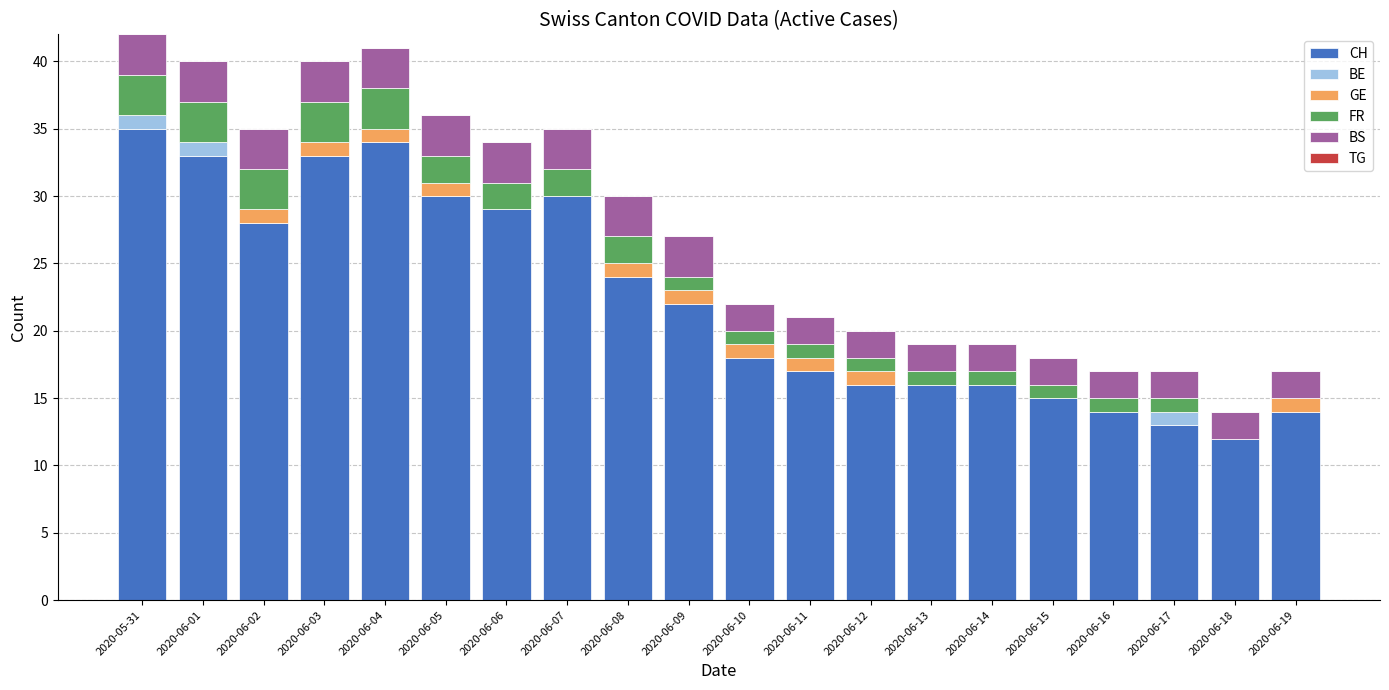

What is the total value across all series at 2020-06-12?

20